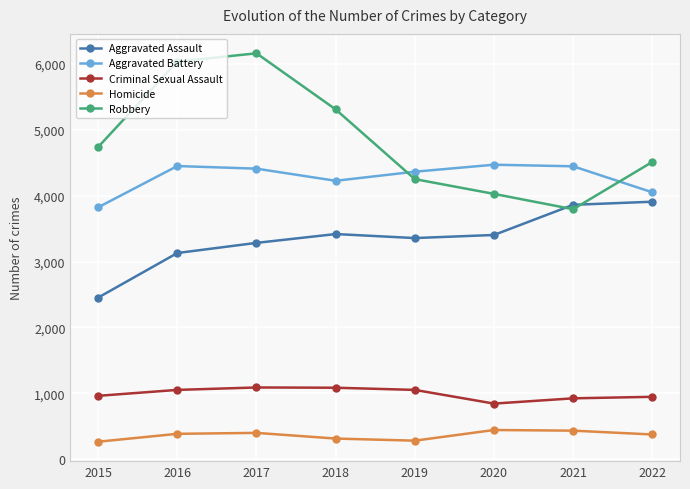

How many lines are shown in the chart?

5